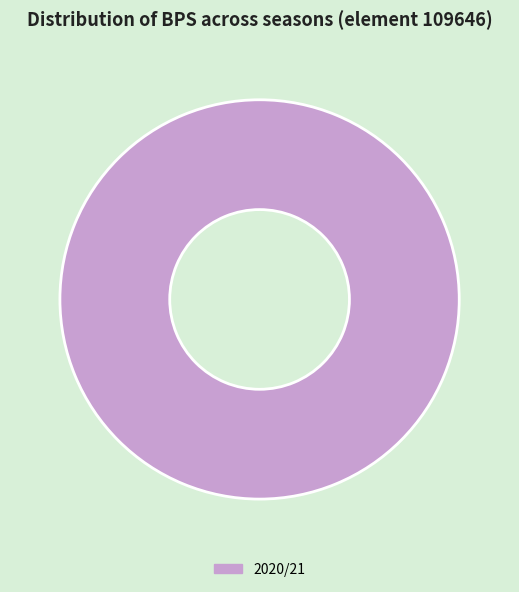

Rank the categories by value from highest to lowest.

2020/21